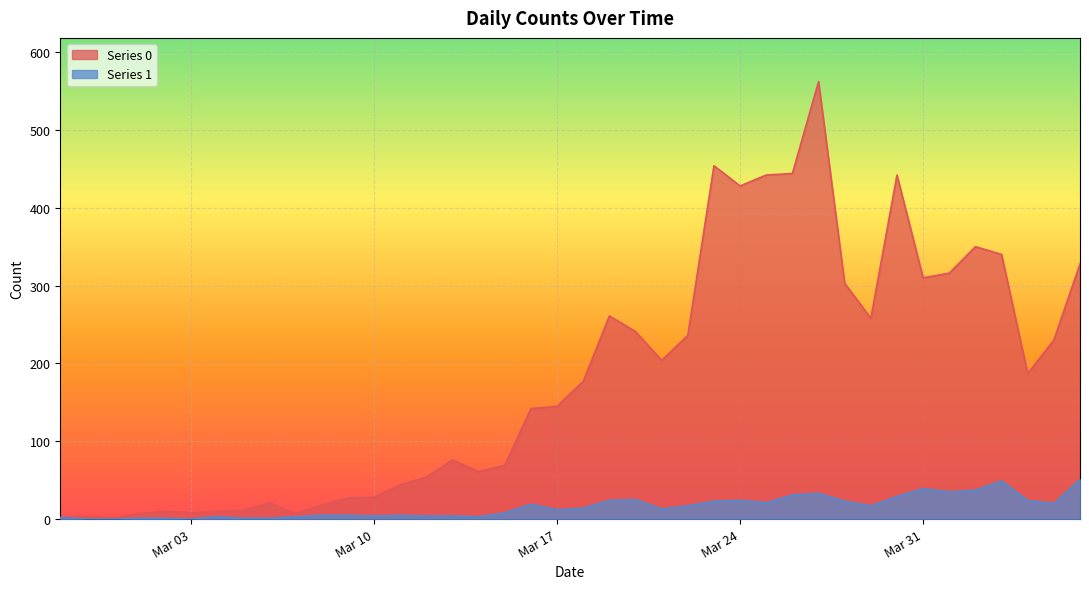

True or false: Series 1 and Series 0 intersect in this chart.

False